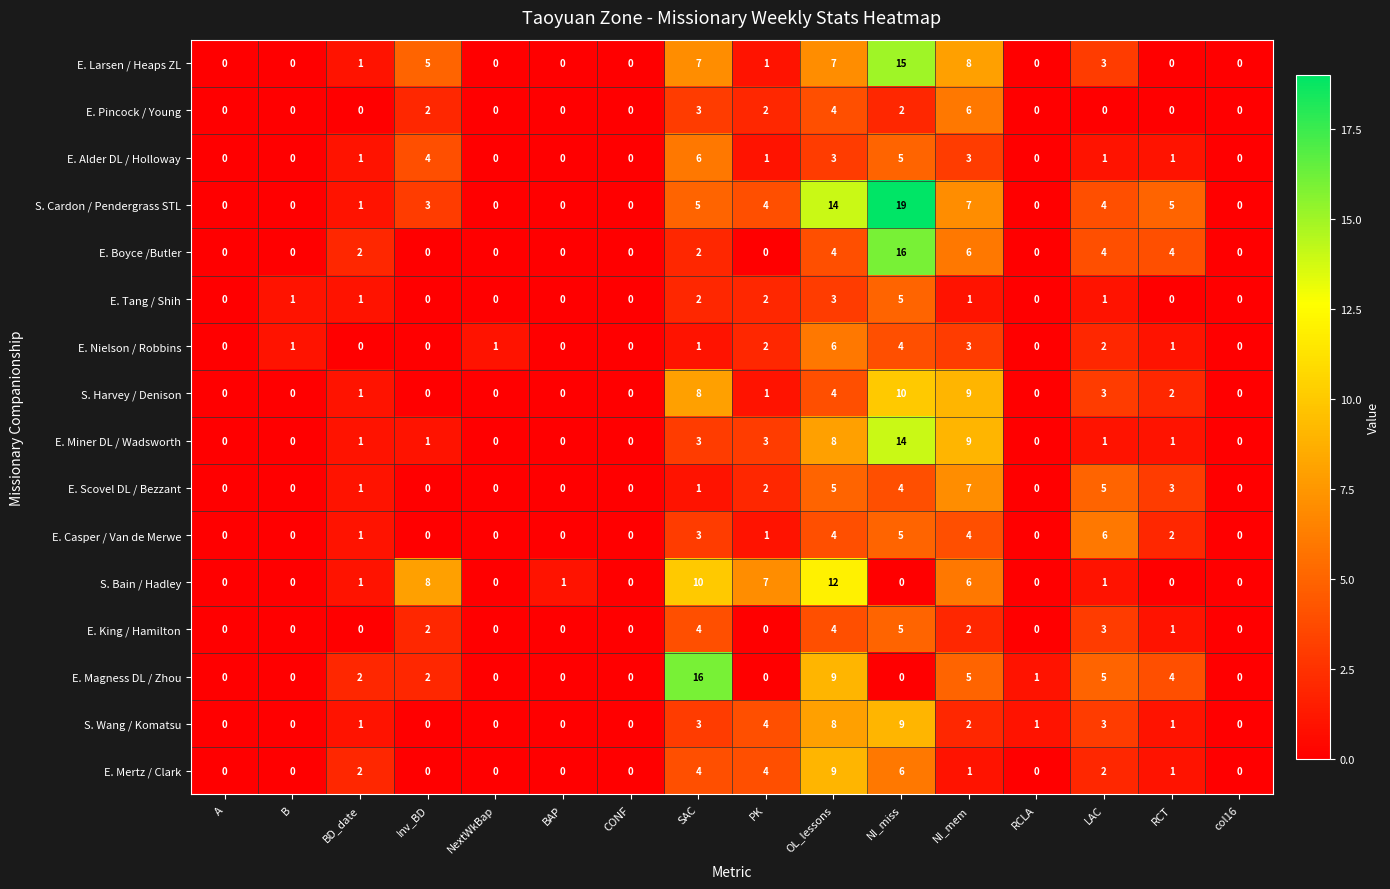

At which label is S. Bain / Hadley closest to 6?

NI_mem